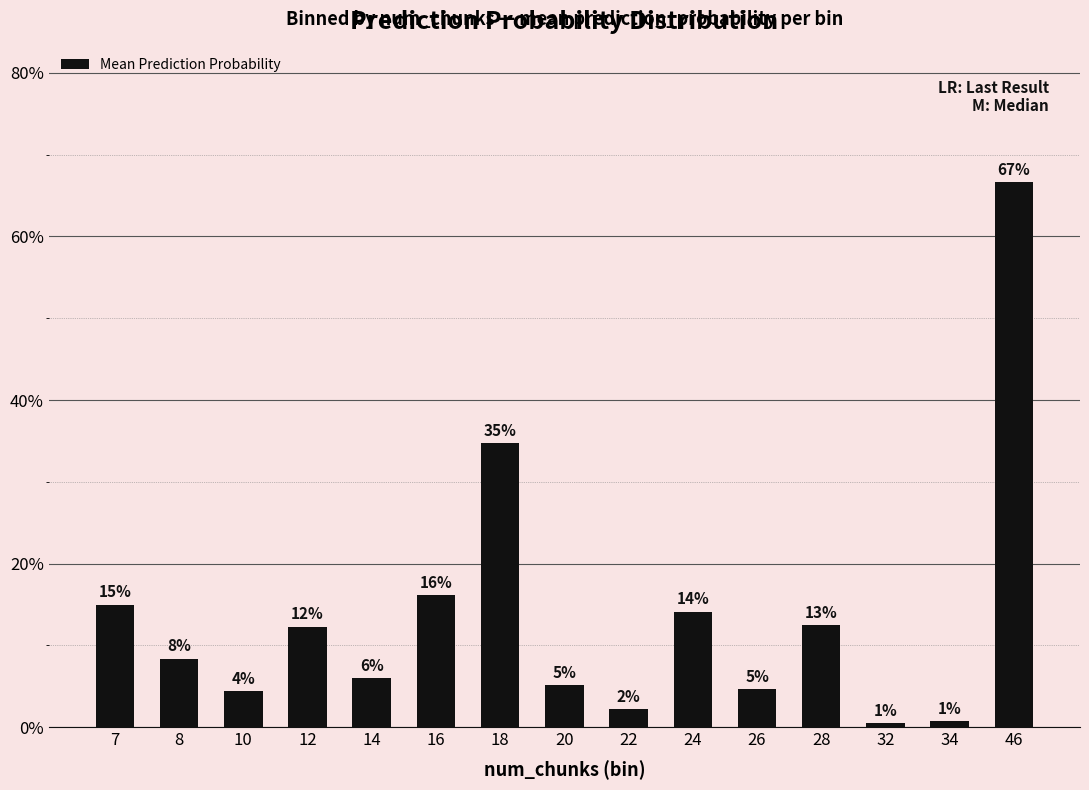

At which label is the value closest to 0?

32